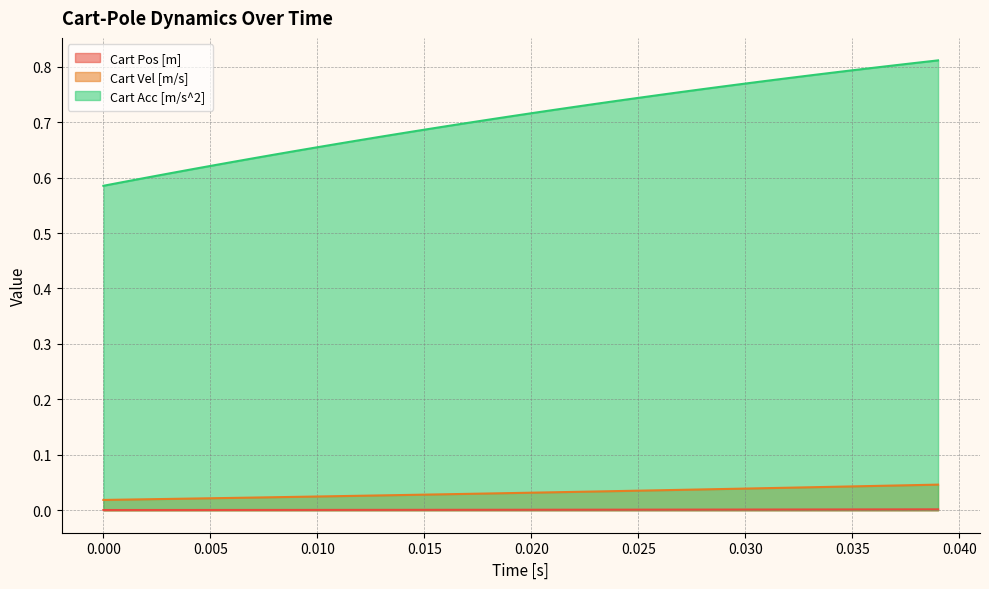

Which series has the widest spread of values?

Cart Acc [m/s^2]